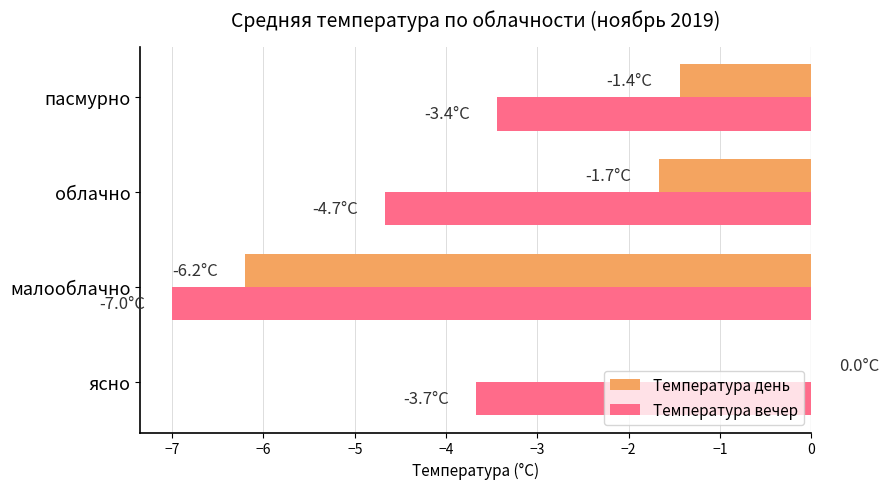

Between ясно and малооблачно, which series saw the biggest shift?

Температура день